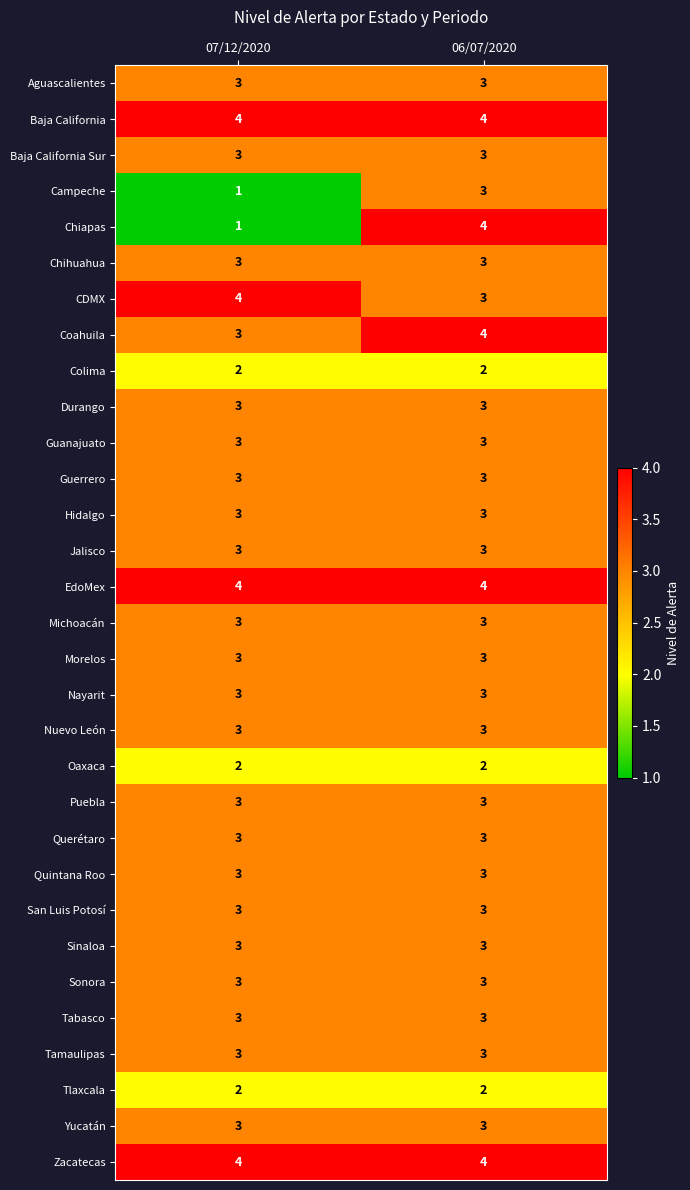

What is the highest value of the Baja California Sur series?

3